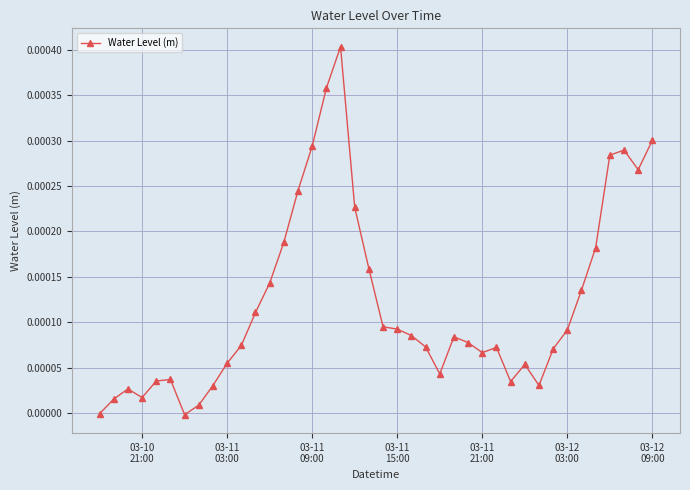

How many categories are shown in the chart?

40